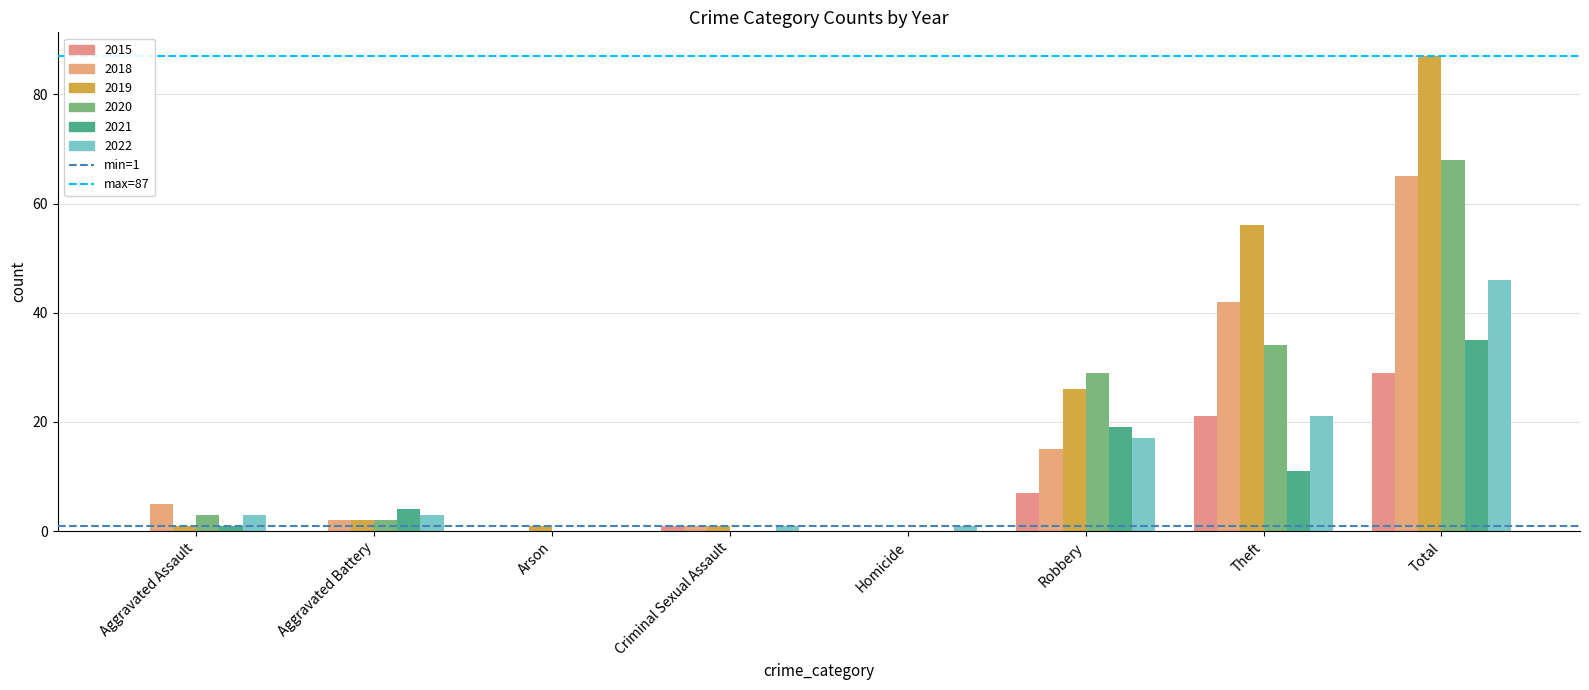

Which series changed the most between Robbery and Total?

2019